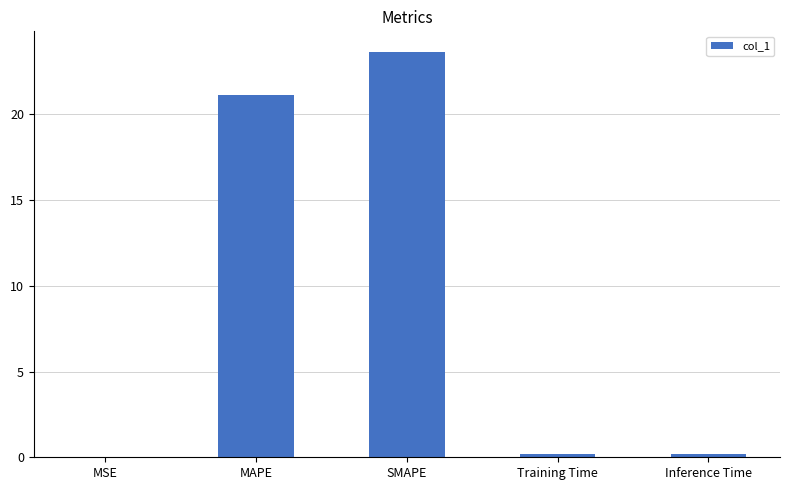

Are the bars grouped side by side (vs. stacked)?

No